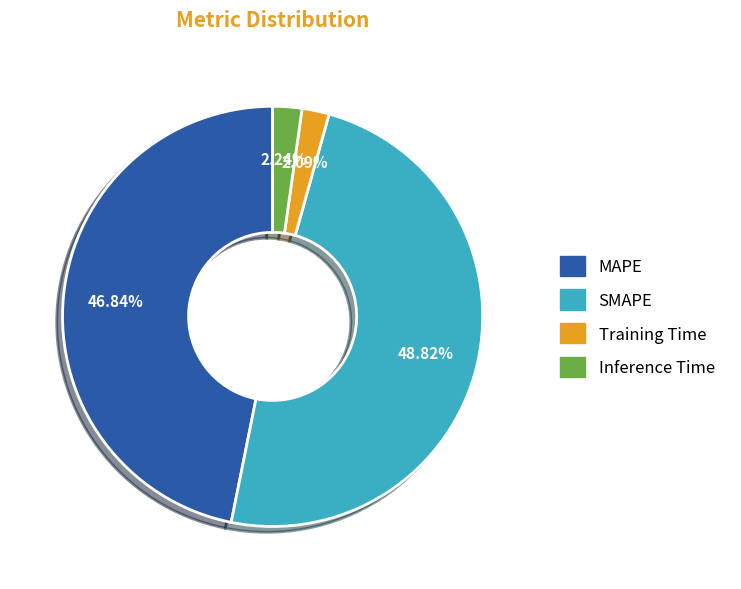

Is there any slice that represents more than half of the pie?

No